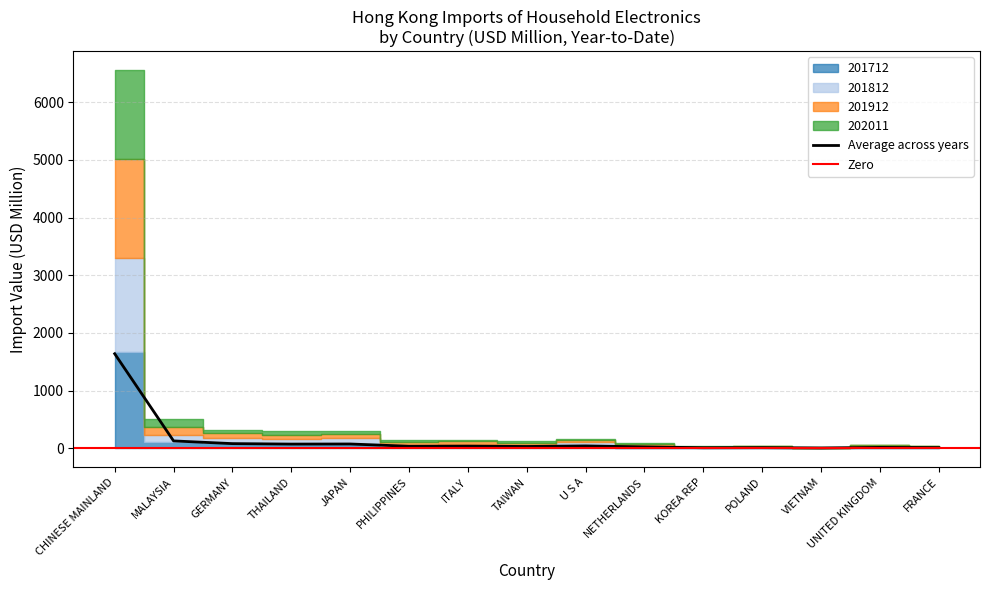

At which label is 201712 closest to 839?

MALAYSIA